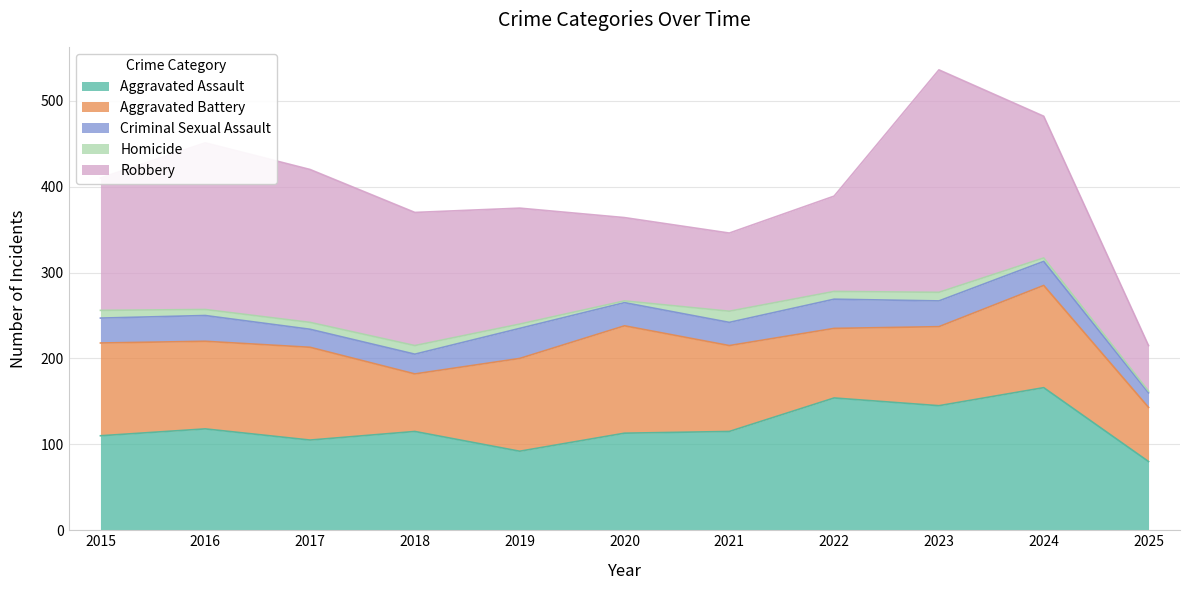

Which series has the largest range (max minus min)?

Robbery